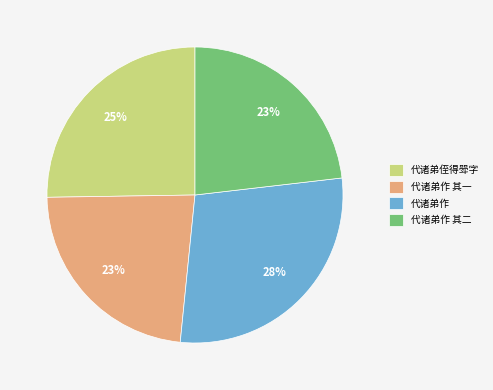

Do 代诸弟侄得斝字 and 代诸弟作 其二 together represent more than half of the pie?

No